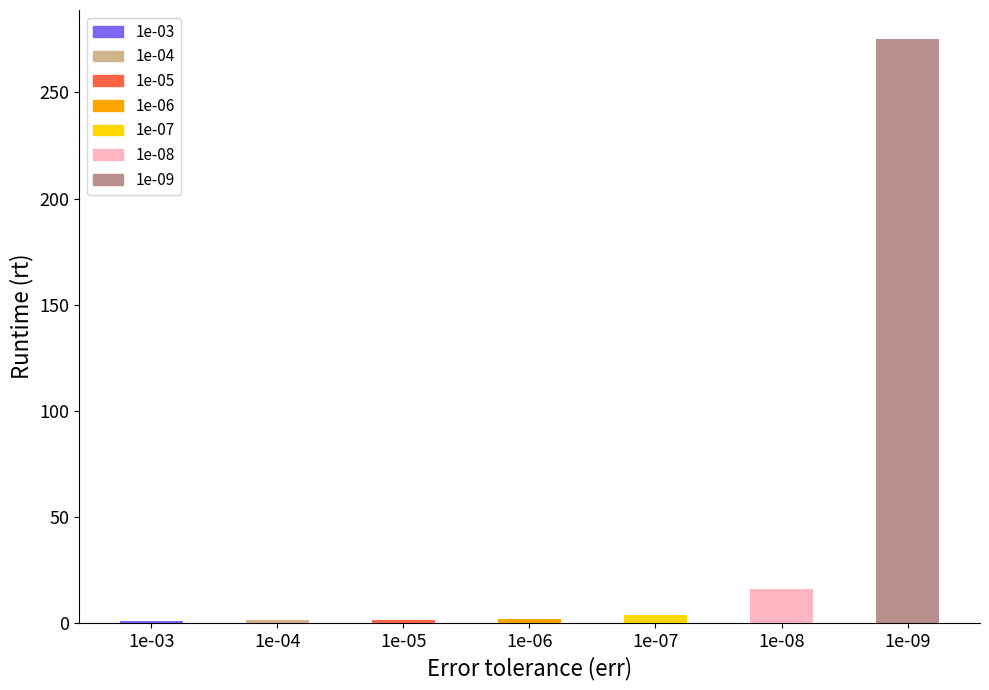

What is the average value?

43.0